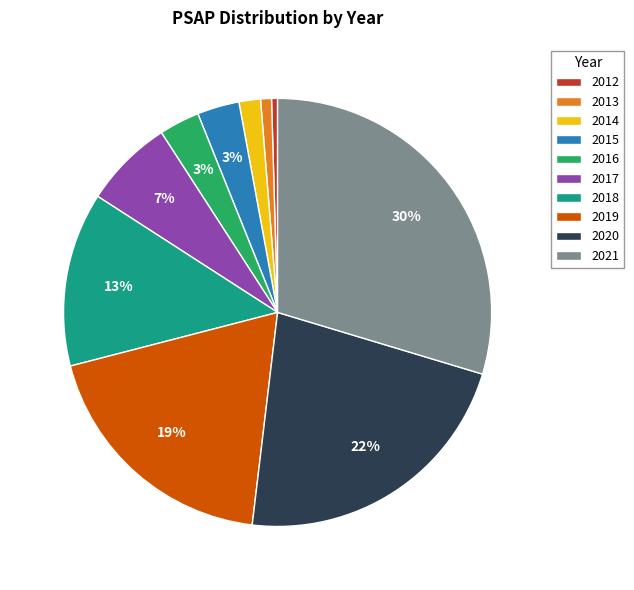

To the nearest percent, what is the average slice percentage?

10%